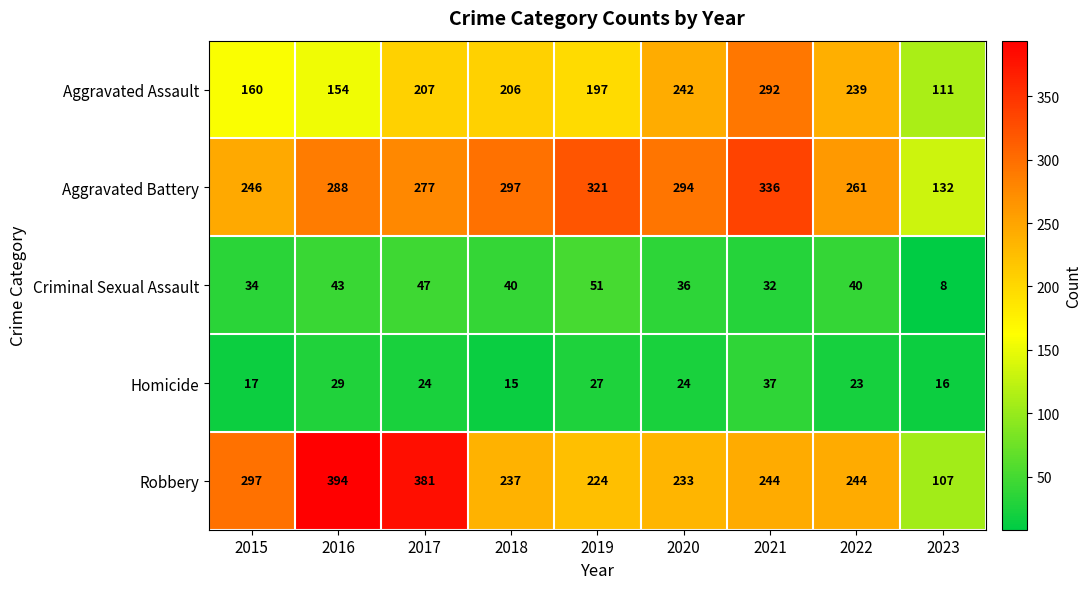

The Homicide series shows 7 at 2019. True or false?

False